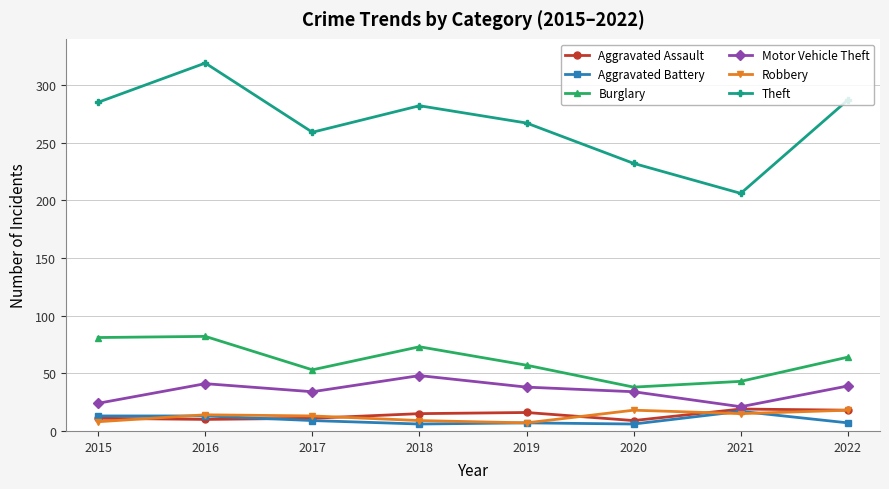

Which series has the widest spread of values?

Theft